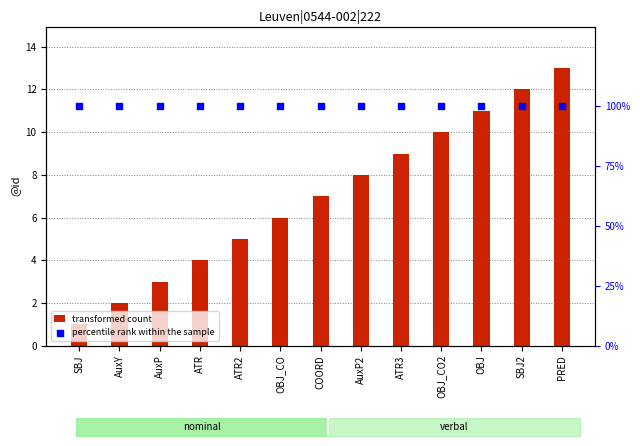

Which series reaches the minimum Y coordinate?

transformed count